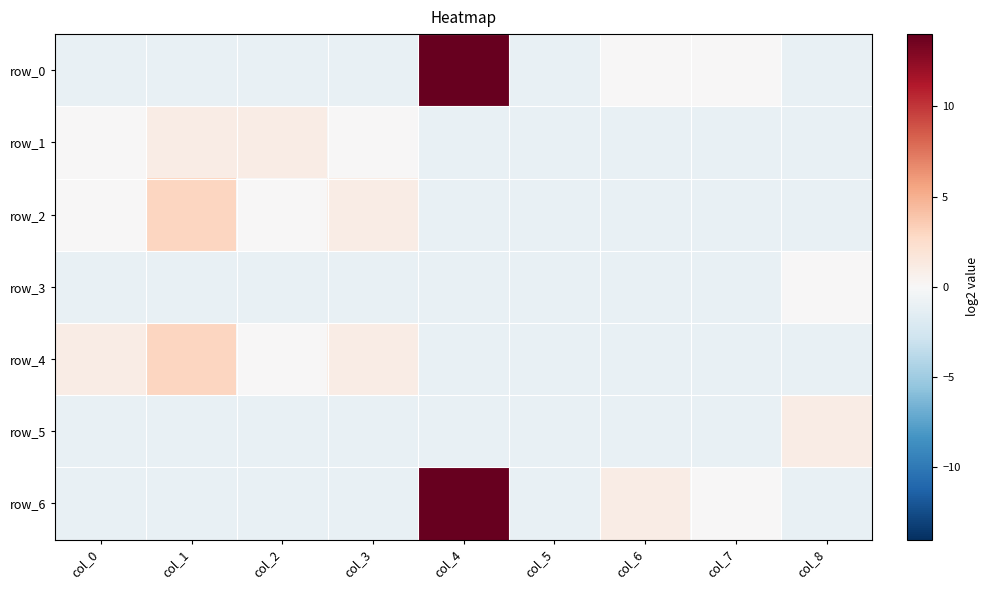

How many data points does each series have?

9